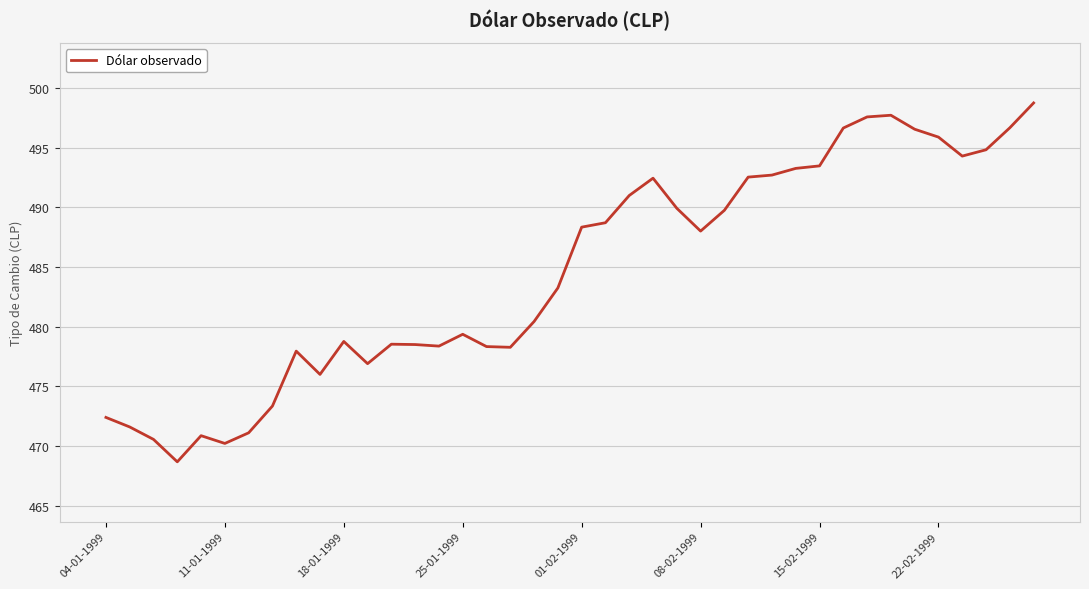

What is the minimum value shown in the chart?

468.7